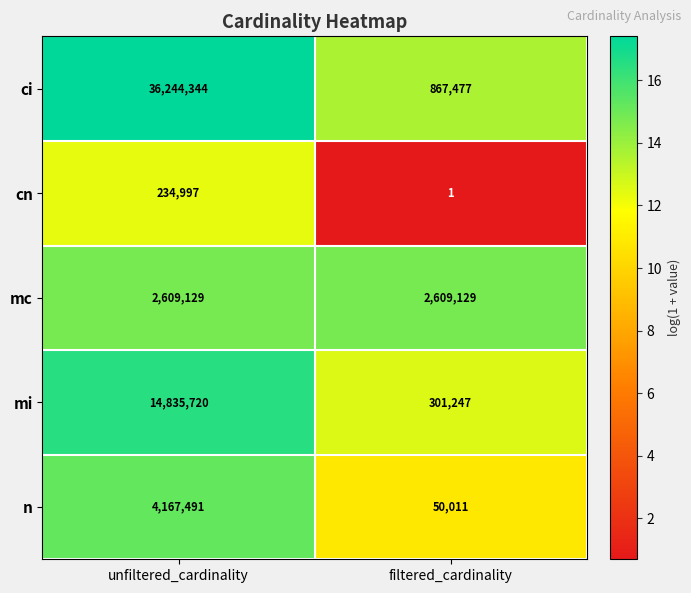

Is the value of cn at filtered_cardinality greater than the value of ci at filtered_cardinality?

No